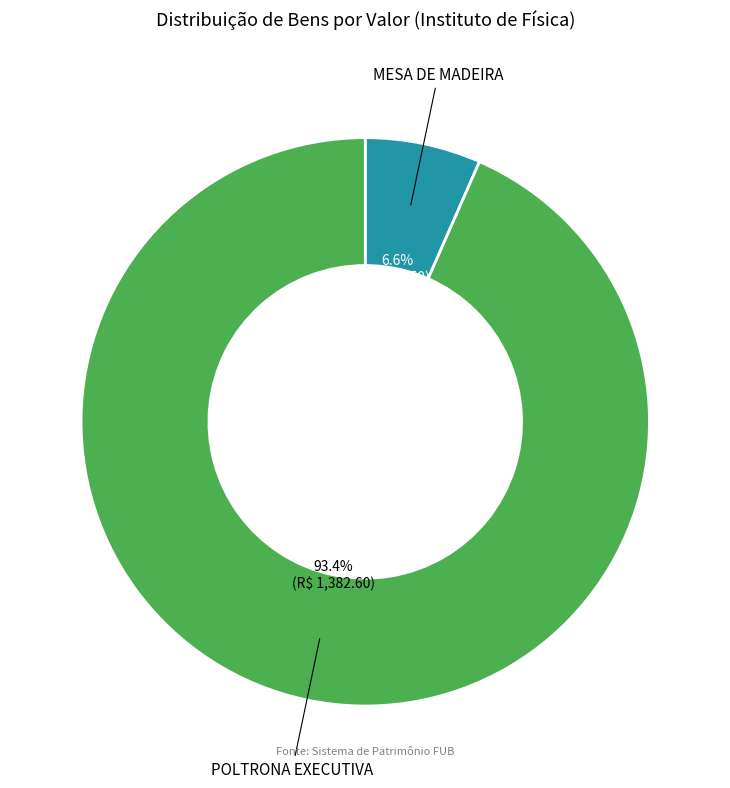

Which category has the biggest portion of the pie?

POLTRONA EXECUTIVA